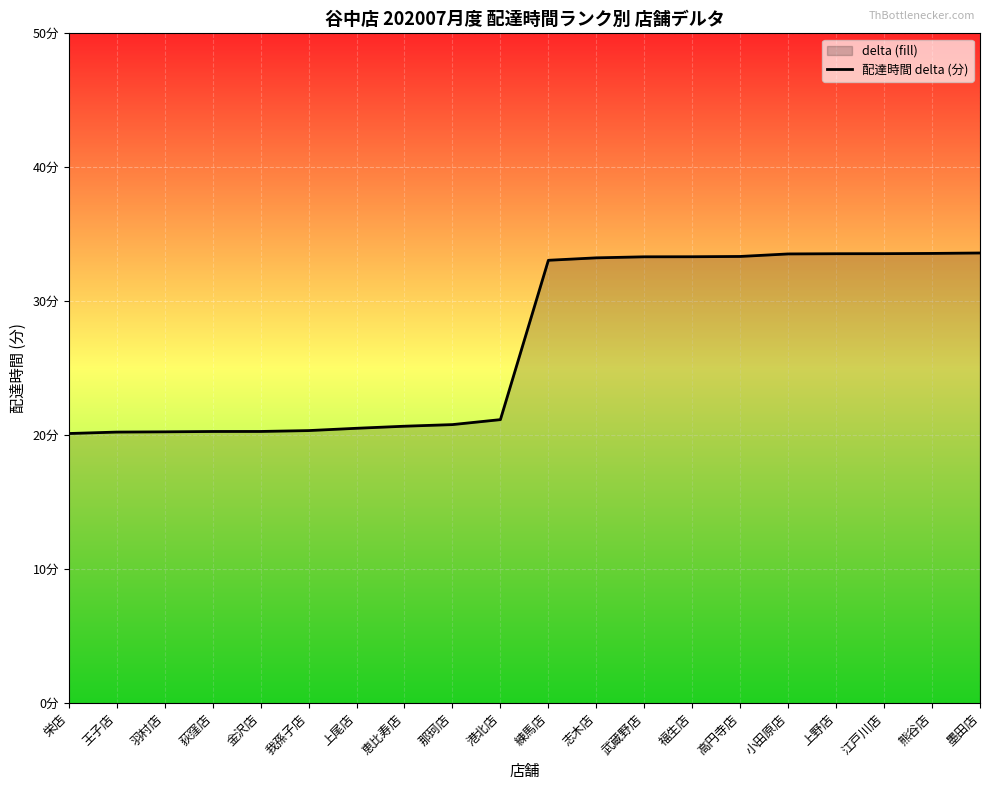

Which has a higher value, 王子店 or 上尾店?

上尾店